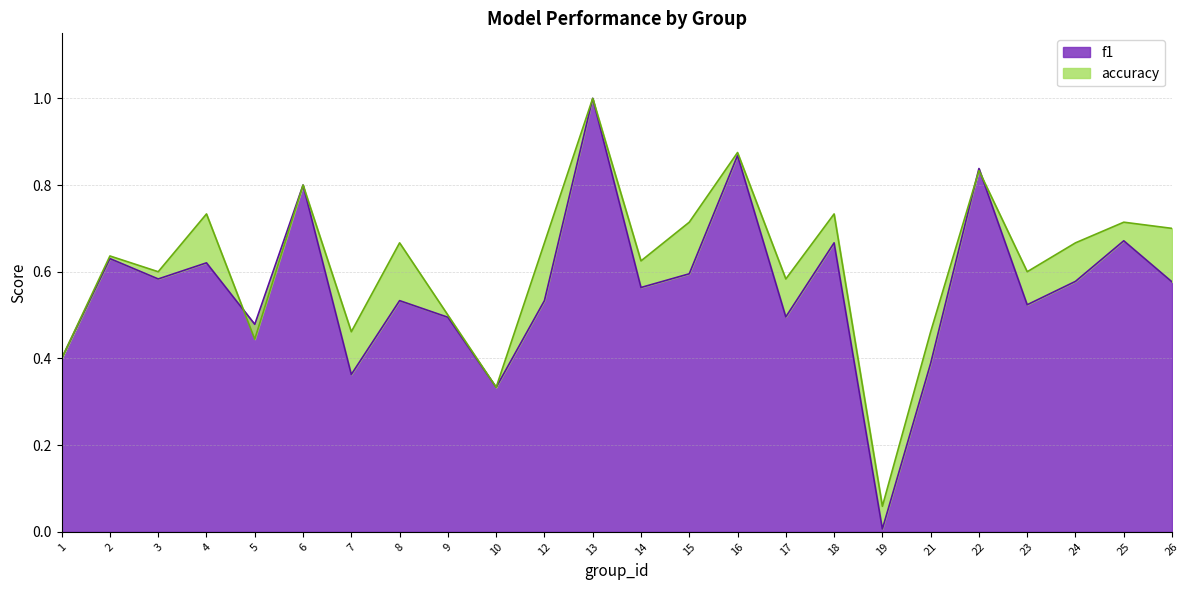

Which has a higher value, 10 or 2?

2